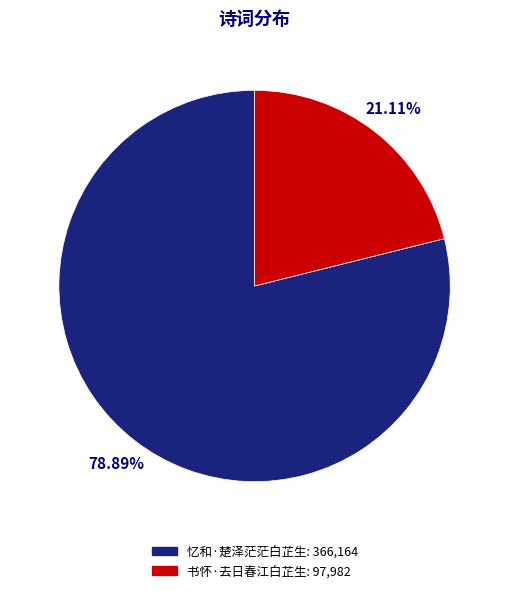

To the nearest percent, what is the combined percentage of 书怀·去日春江白芷生 and 忆和·楚泽茫茫白芷生?

100%